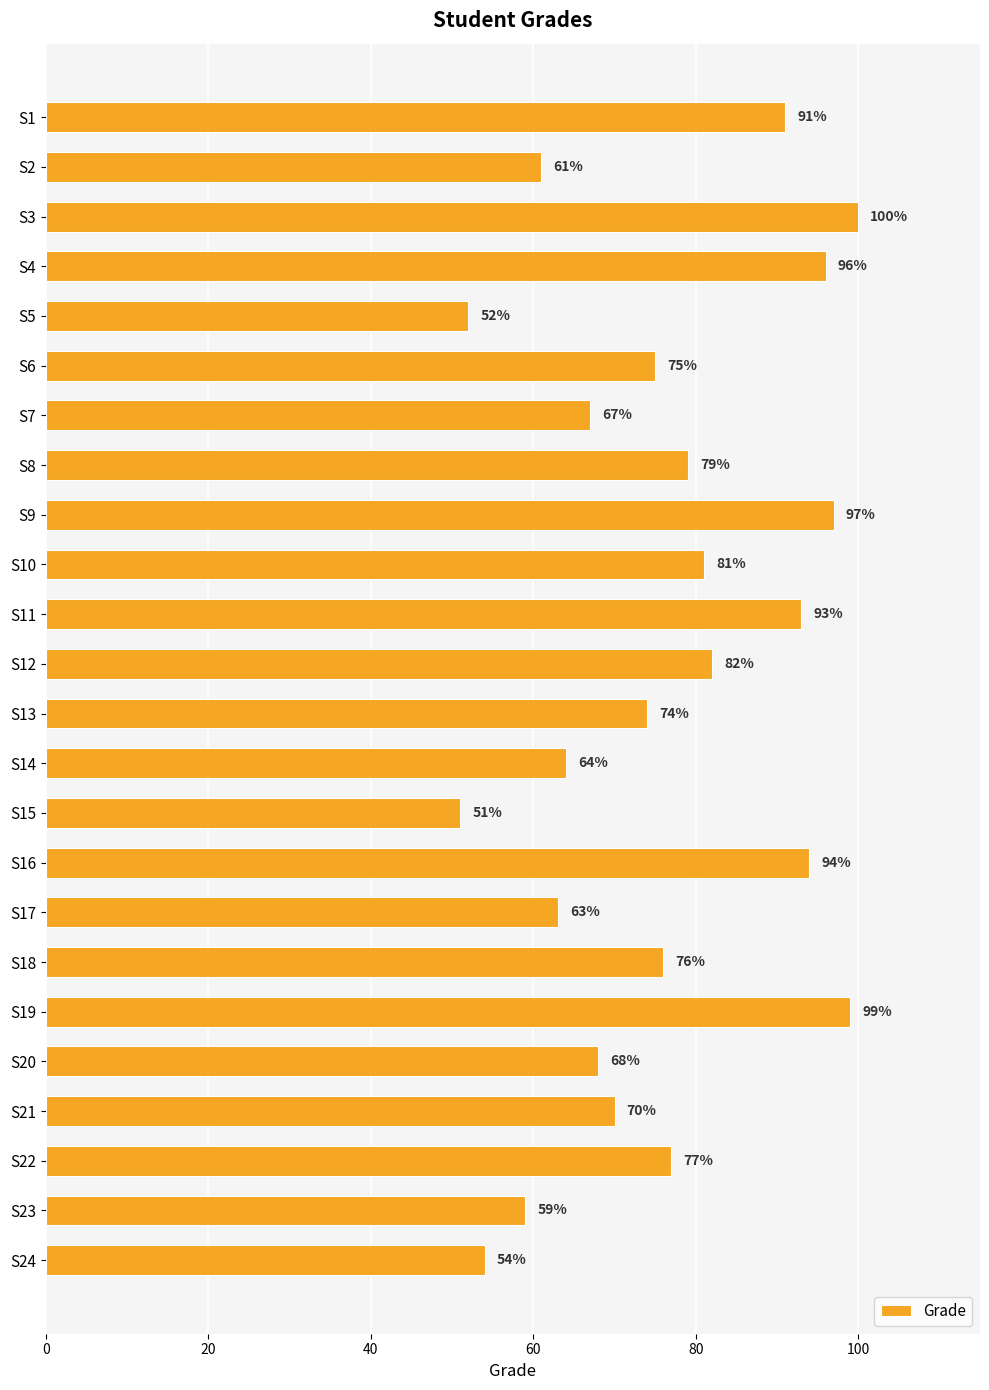

How many categories are shown in the chart?

24